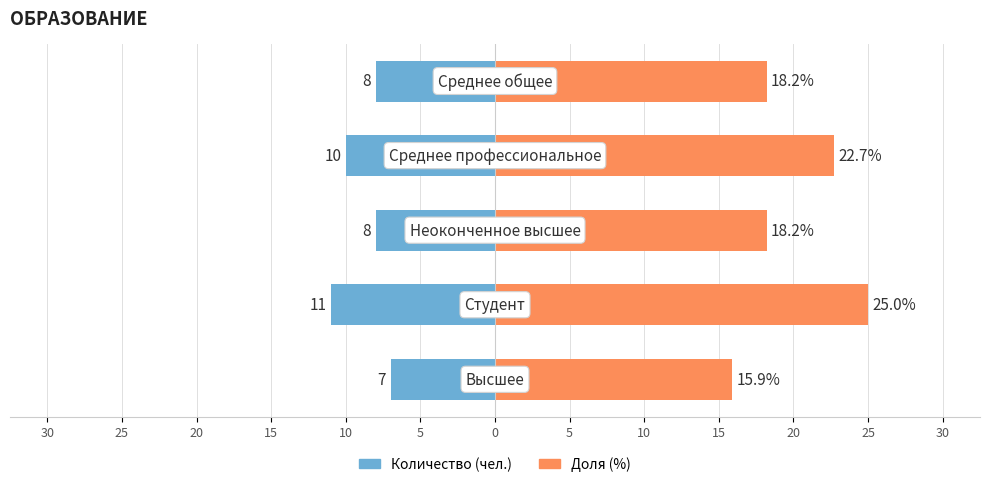

How many data points in Количество (чел.) are less than -8?

2